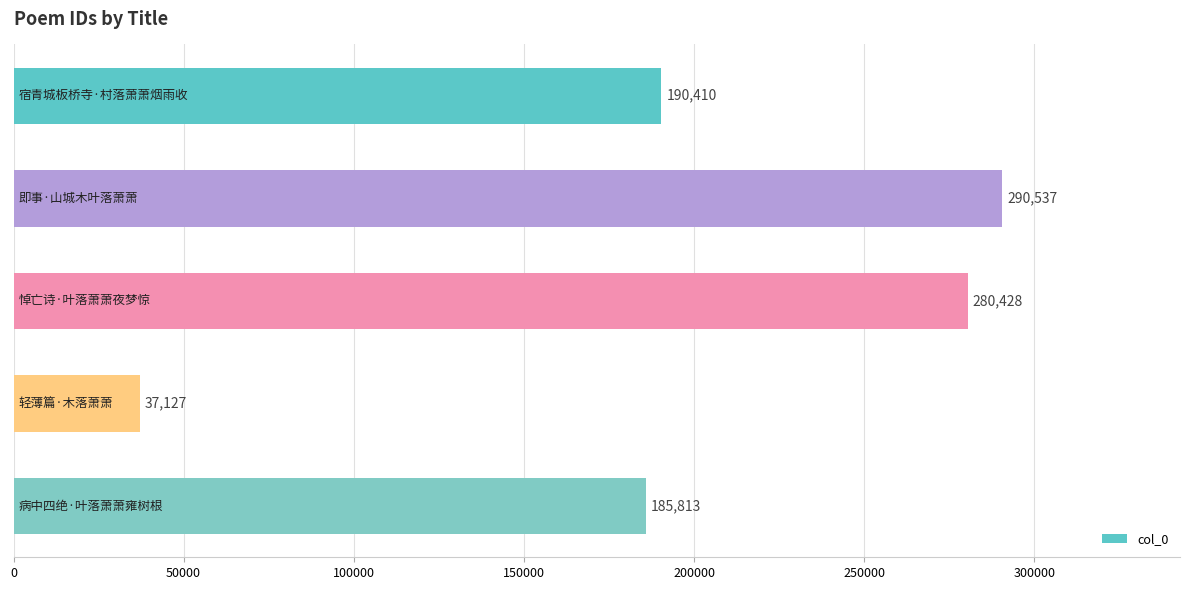

What is the sum of all values?

984315